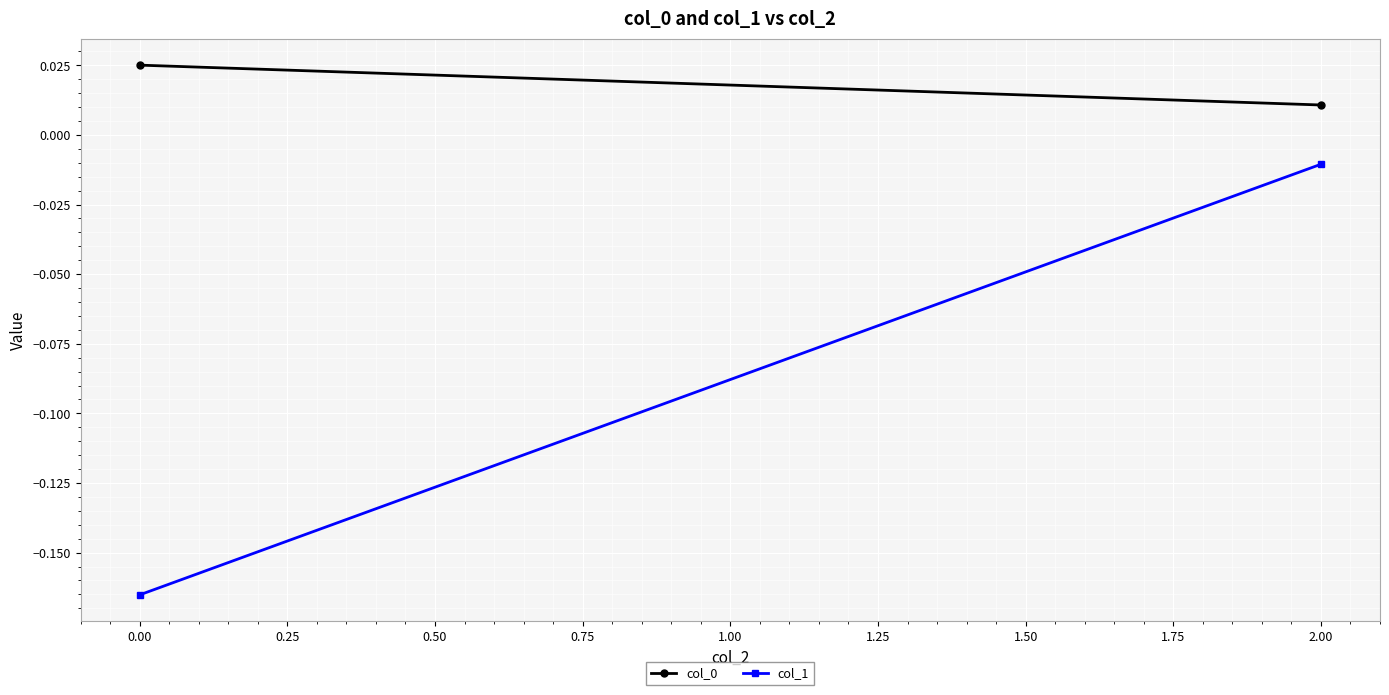

How many col_0 values are between 0 and 1?

2